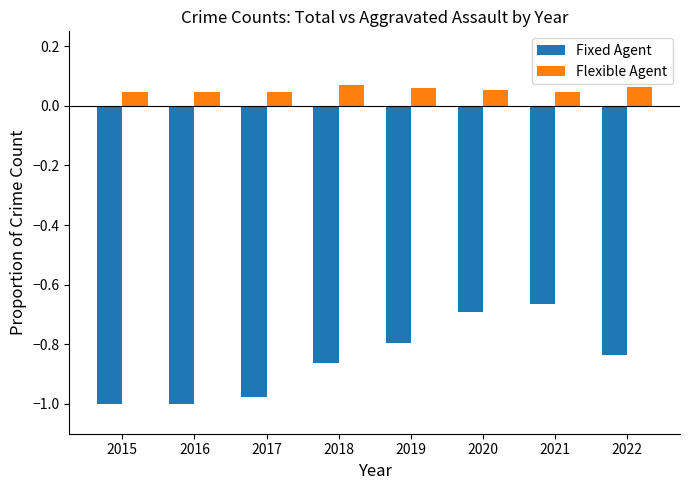

Which series has the largest range (max minus min)?

Fixed Agent